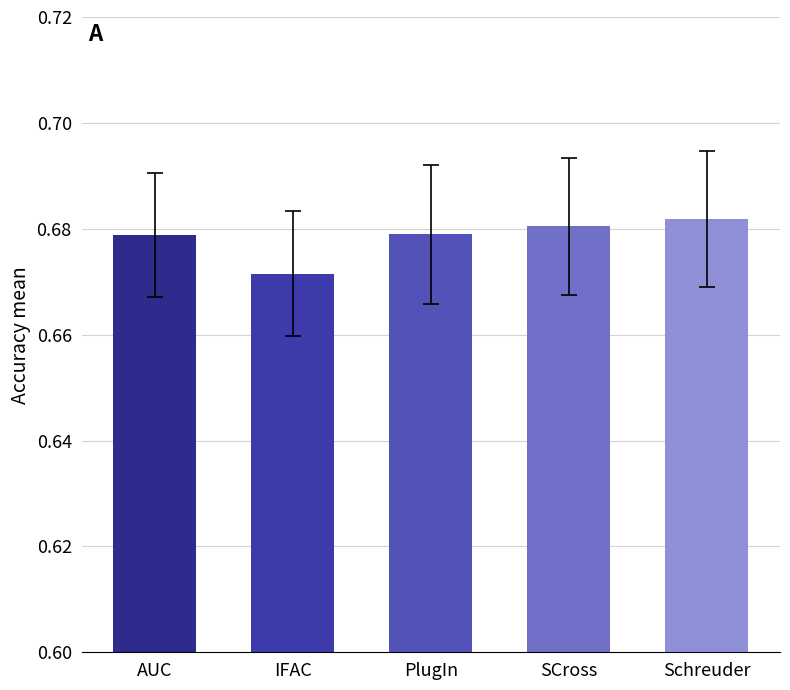

Where is the data nearest to the value 0?

IFAC